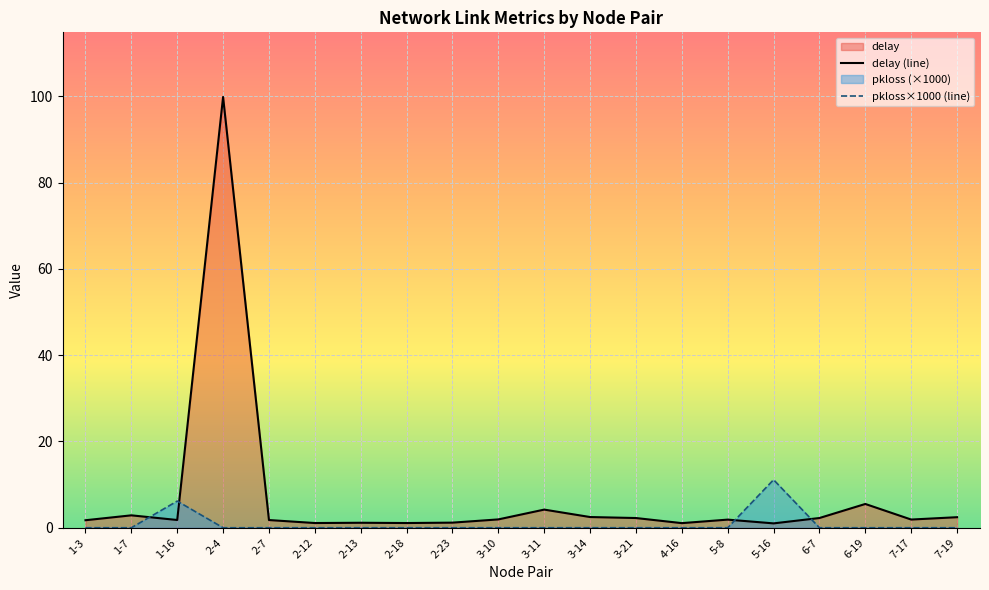

At 1-16, list the series in order from smallest to largest.

delay (line), pkloss×1000 (line)